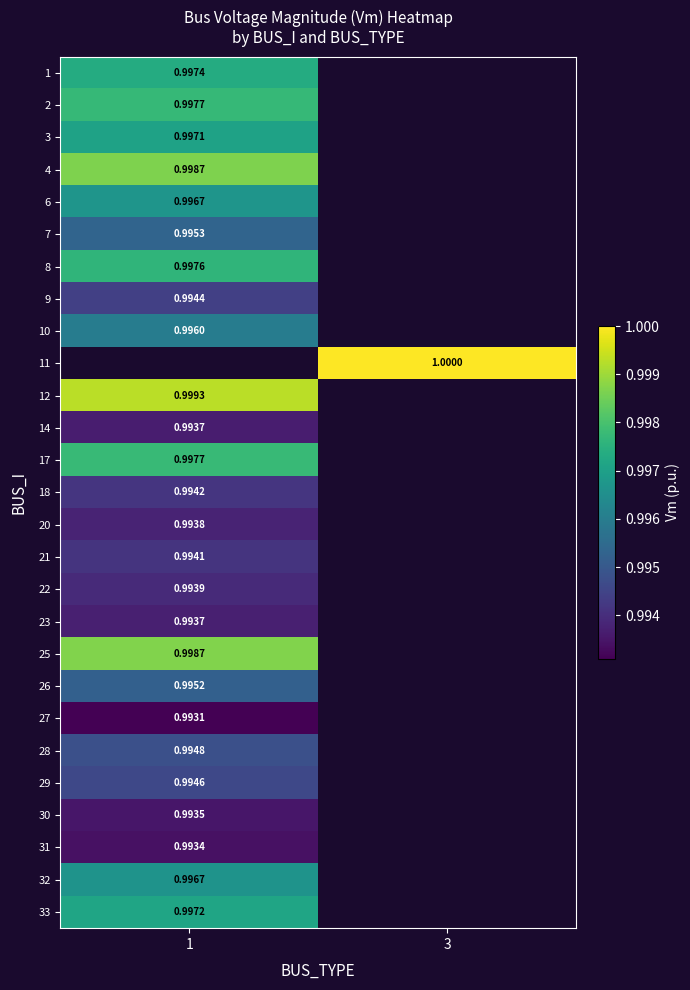

Where is 10 nearest to the value 0?

1